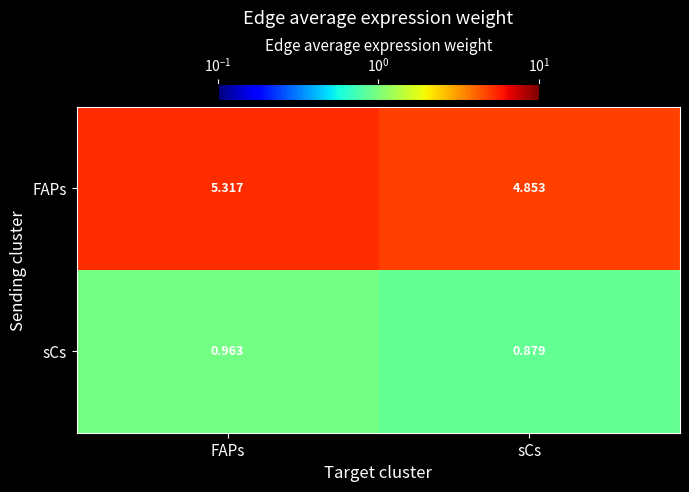

What is the spread (max minus min) of values at FAPs?

4.4